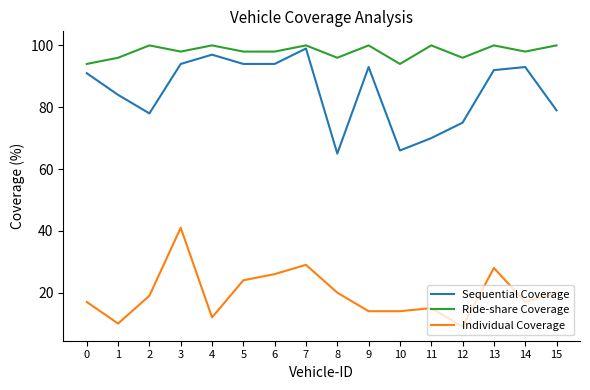

True or false: Individual Coverage and Sequential Coverage cross at least once.

False